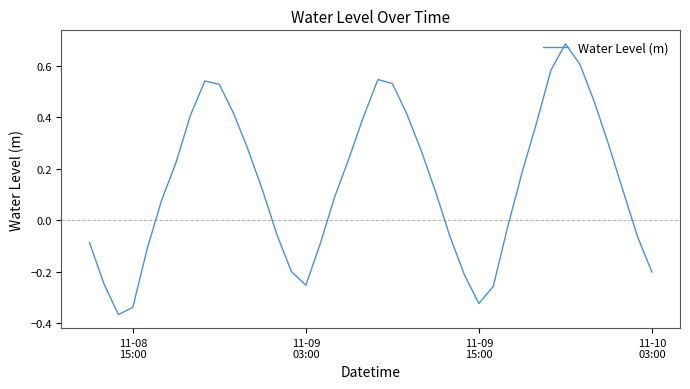

Does the chart display data point markers on the line(s)?

No